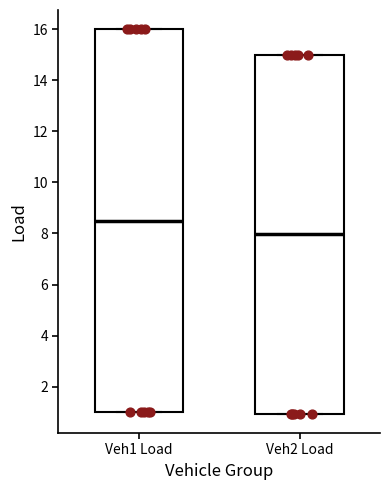

Reading left to right, read every box against the y-axis: the position of its median line, the range the box covers, and the ends of its whiskers. The values are not printed on the chart, so give them approximately, as read against the axis.

Veh1 Load: median 8.6, box 1.0 to 16.0, whiskers 1.0 to 16.0
Veh2 Load: median 8.0, box 1.0 to 15.0, whiskers 1.0 to 15.0